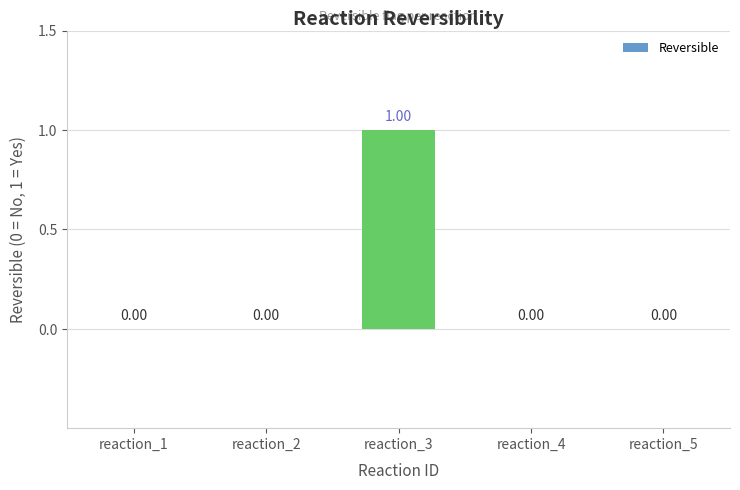

What is the change in value from reaction_2 to reaction_3?

+1